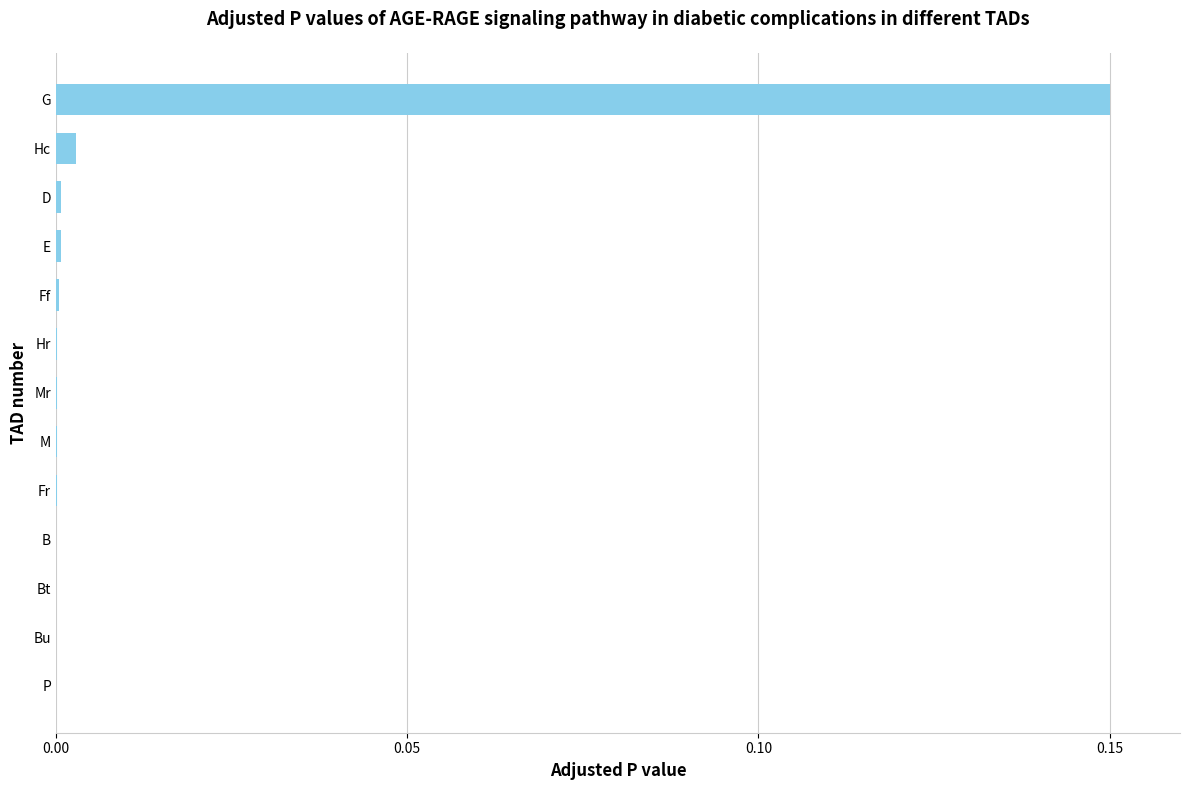

Is it true that the value at Mr is 0.0?

True